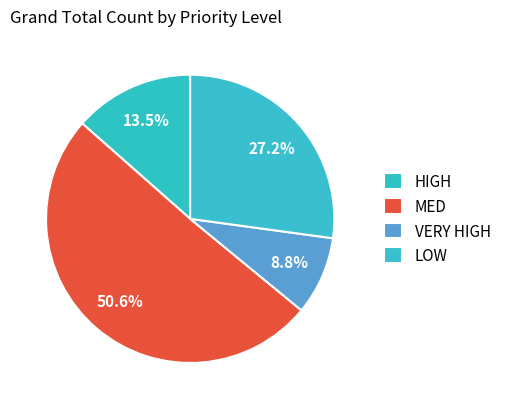

What is the smallest slice in the pie chart?

VERY HIGH